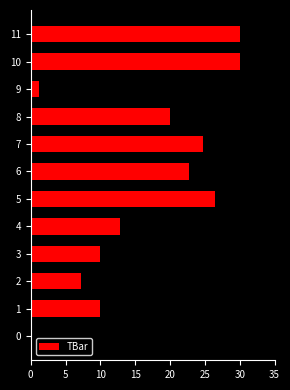

What is the change in value from 9 to 10?

+28.9